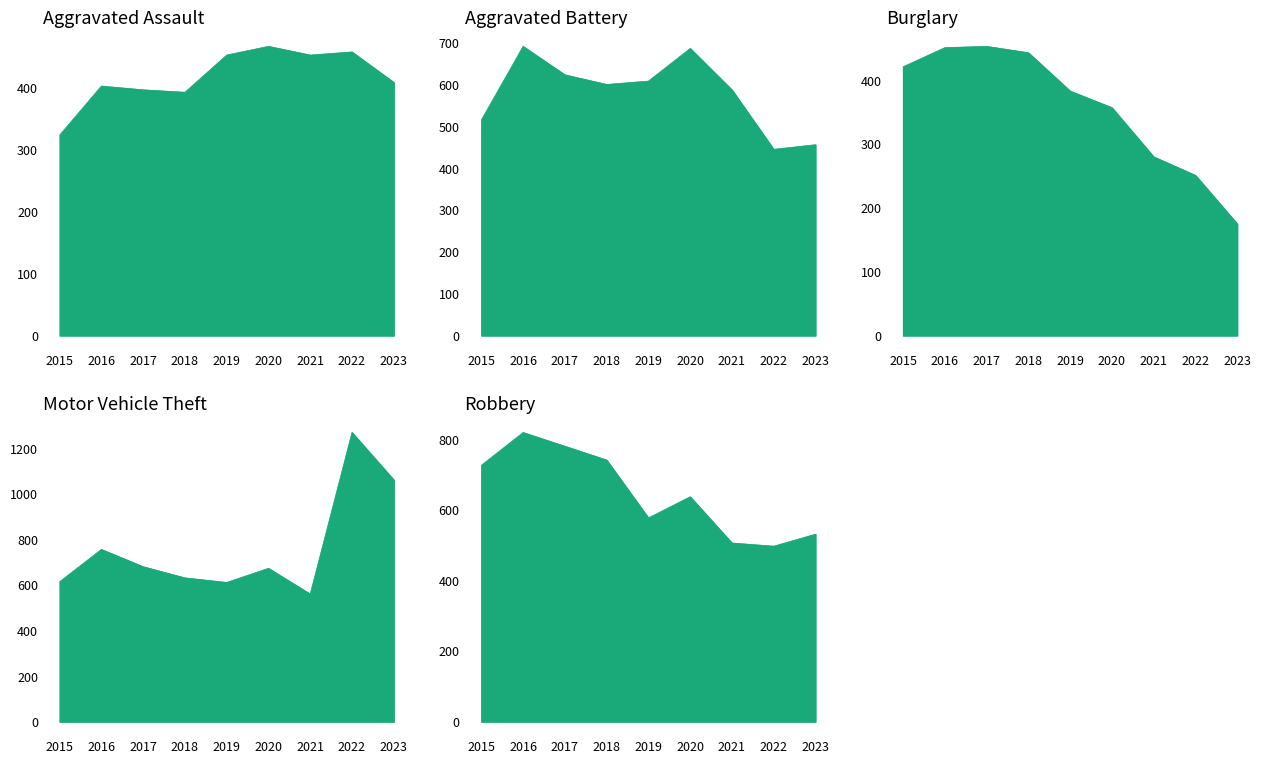

What is the minimum value for Aggravated Battery?

445